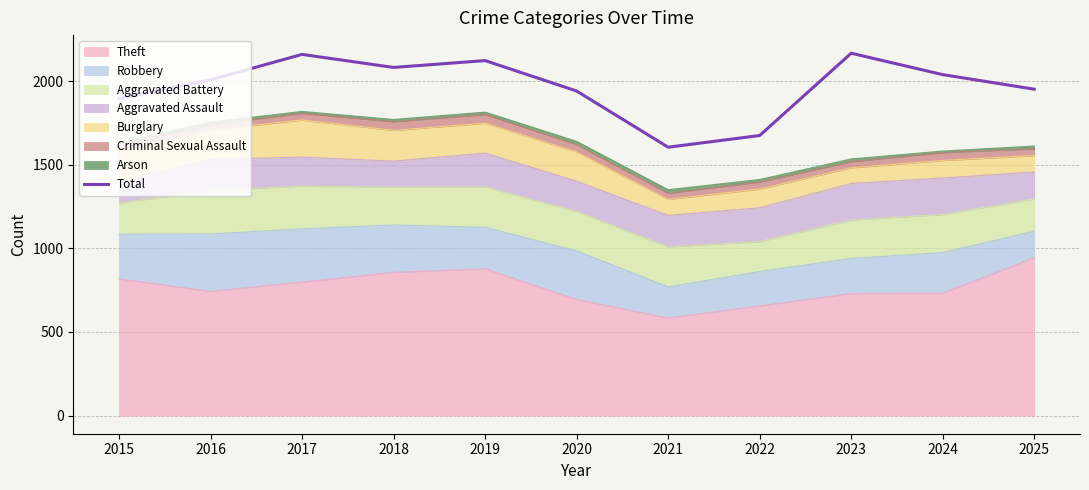

What is the average value?

1968